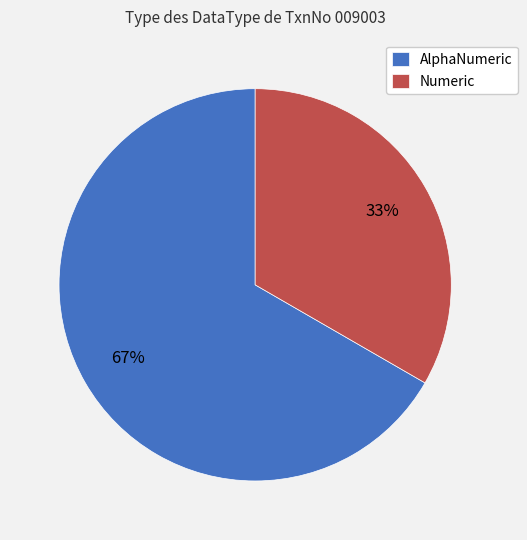

Combined, do AlphaNumeric and Numeric account for over 50%?

Yes